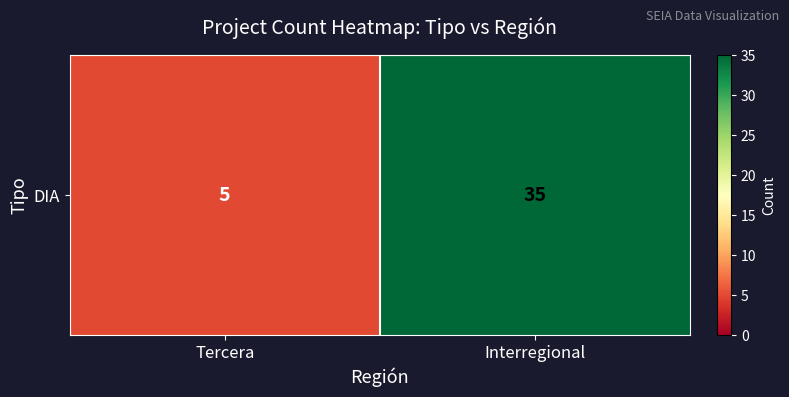

How many distinct data groups are displayed?

1